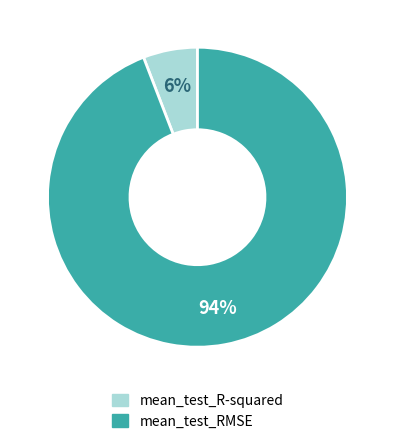

To the nearest percent, what is the combined percentage of mean_test_RMSE and mean_test_R-squared?

100%